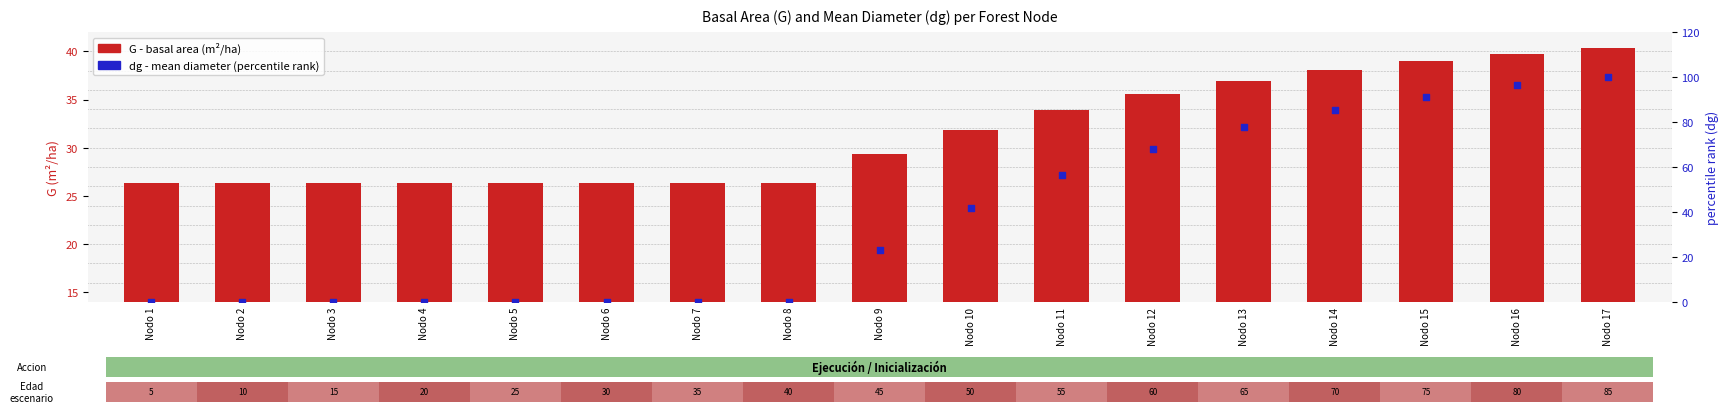

Which series contains the highest Y value?

dg (mean diam.)